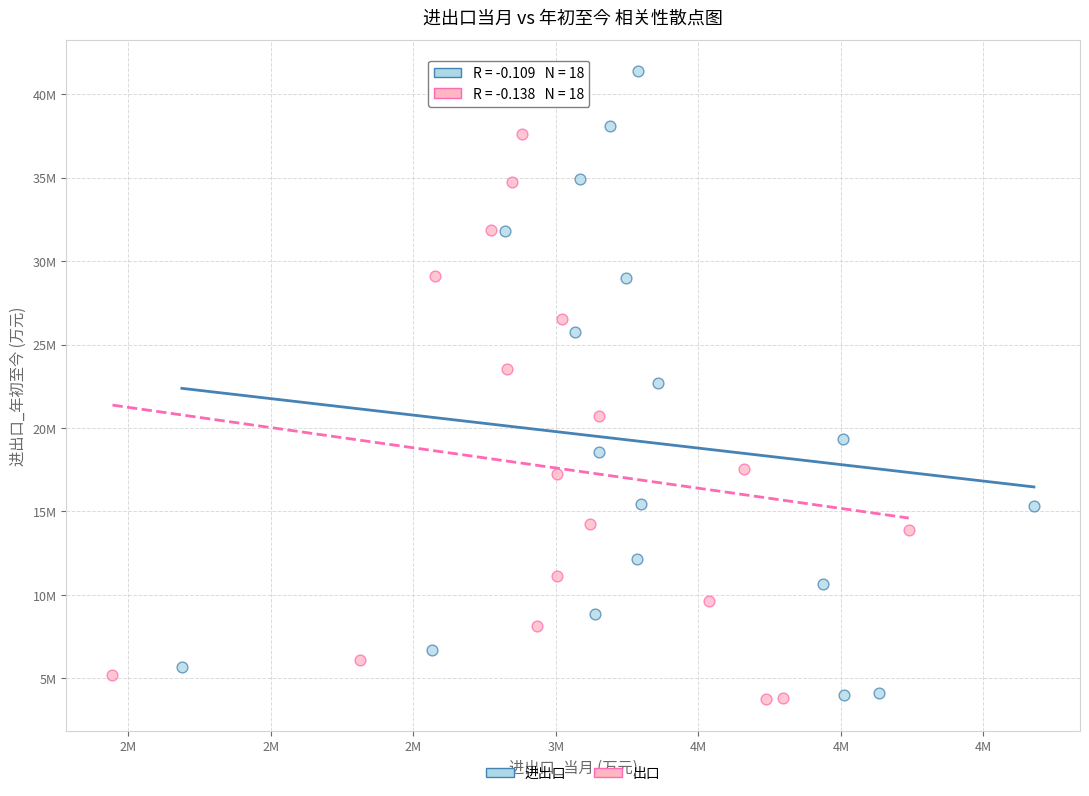

Which series contains the highest Y value?

进出口